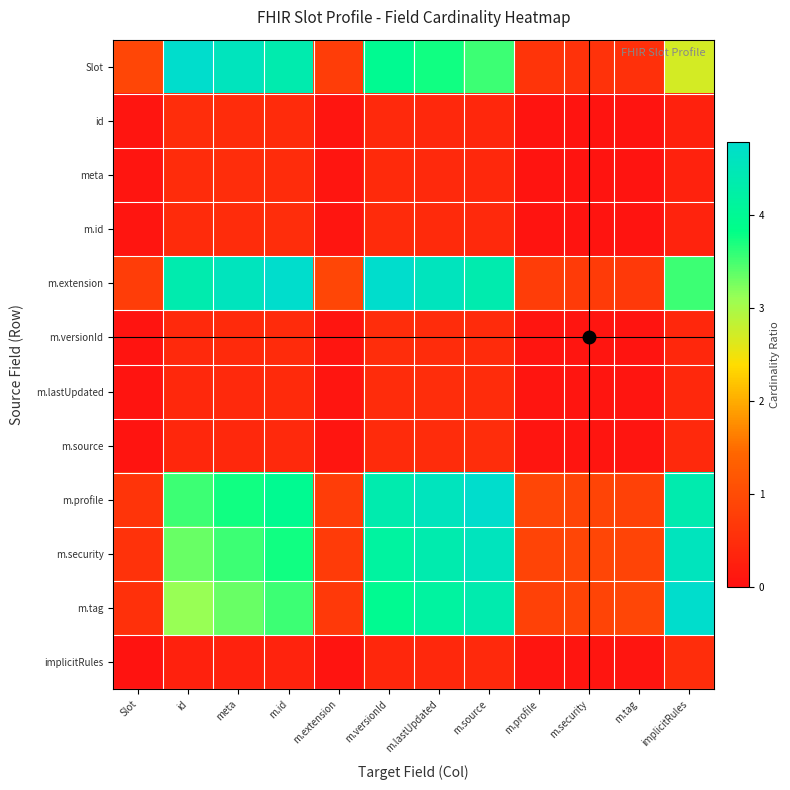

At which category is the sum across all series the highest?

m.source